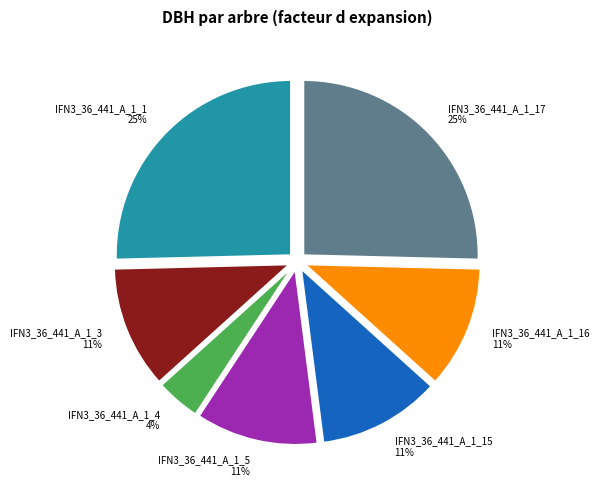

How many slices are in this pie chart?

7